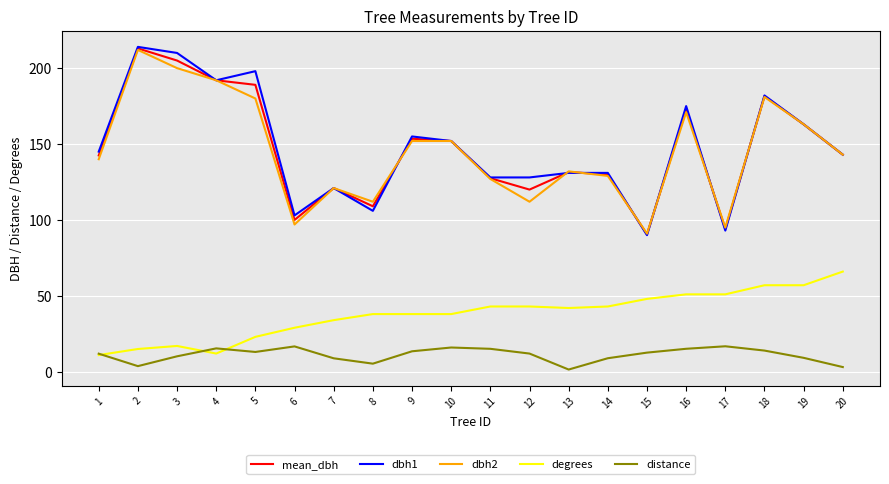

What is the difference between the maximum and minimum values in the degrees series?

55.0